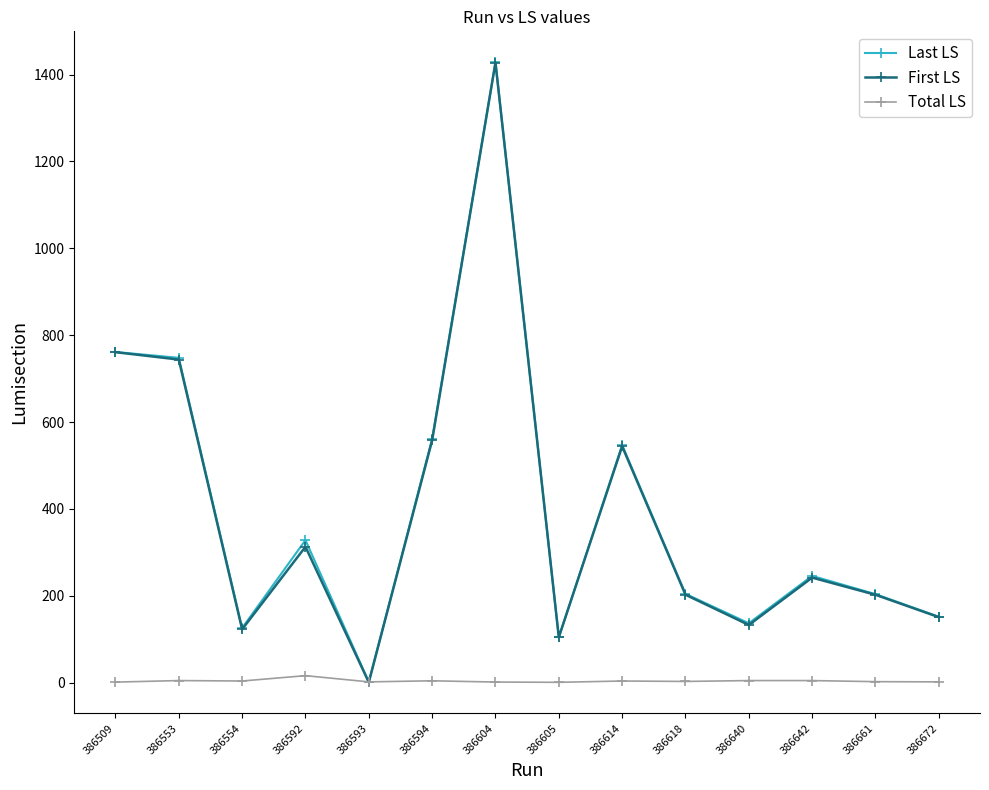

The value of Last LS at 386554 is 30.4. True or false?

False